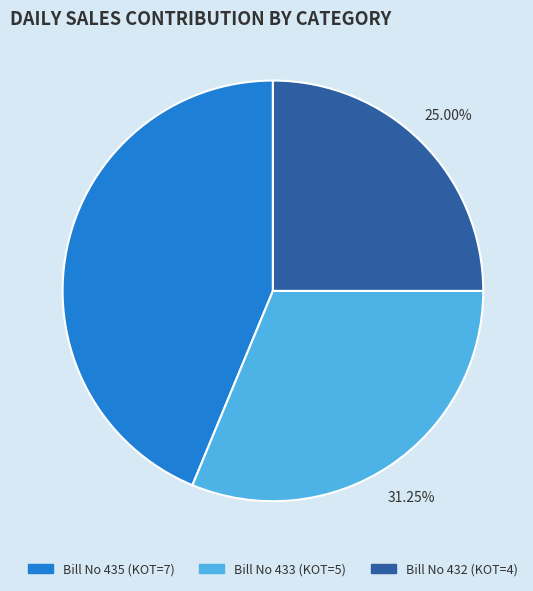

How many segments does this pie chart have?

3